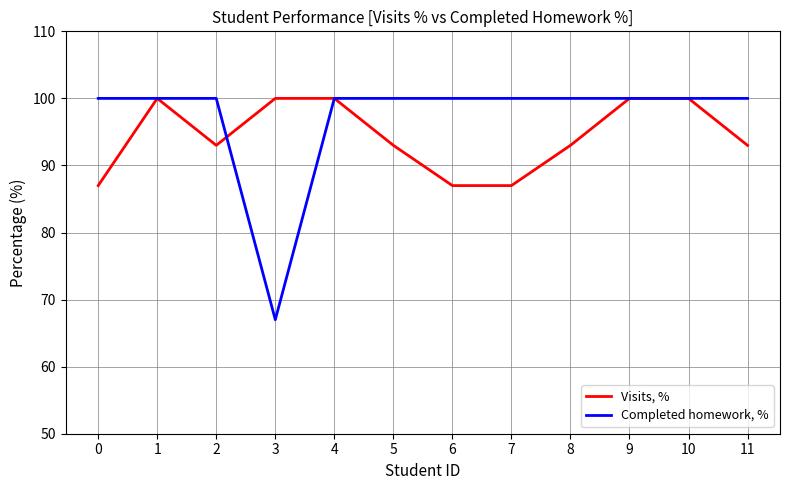

How many lines are shown in the chart?

2